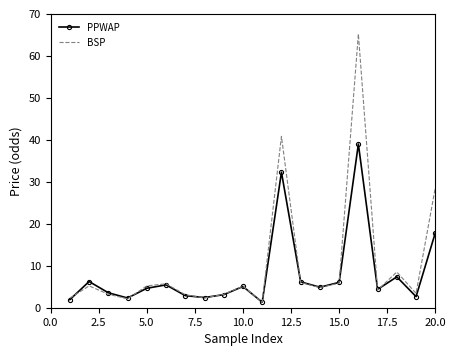

What is the maximum value shown in the chart?

65.2